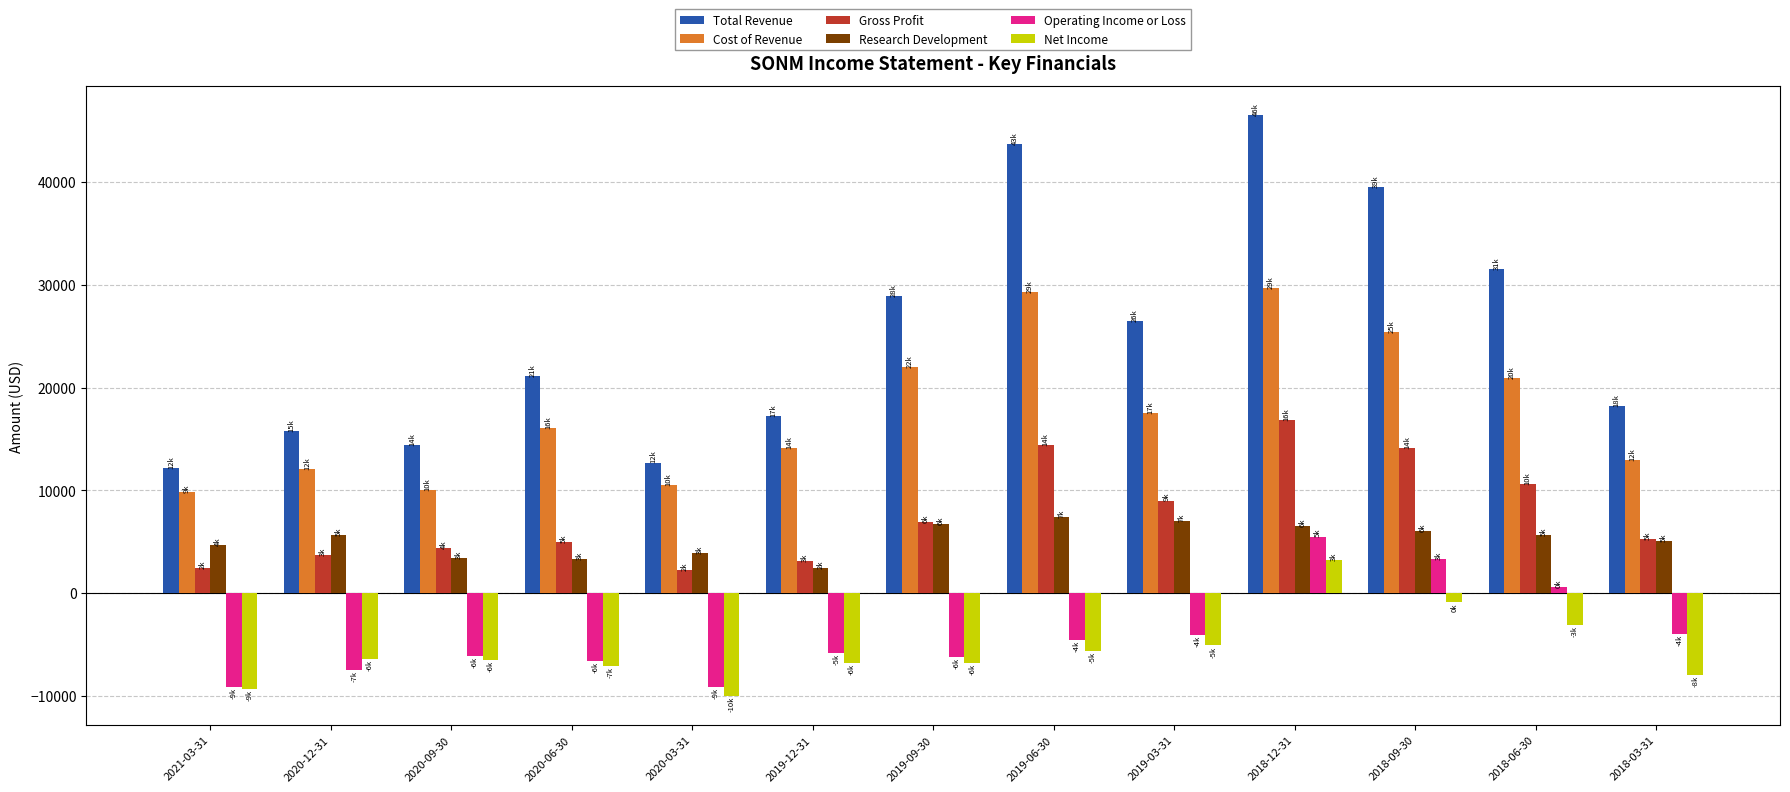

List the series in order of their peak value, highest first.

Total Revenue, Cost of Revenue, Gross Profit, Research Development, Operating Income or Loss, Net Income